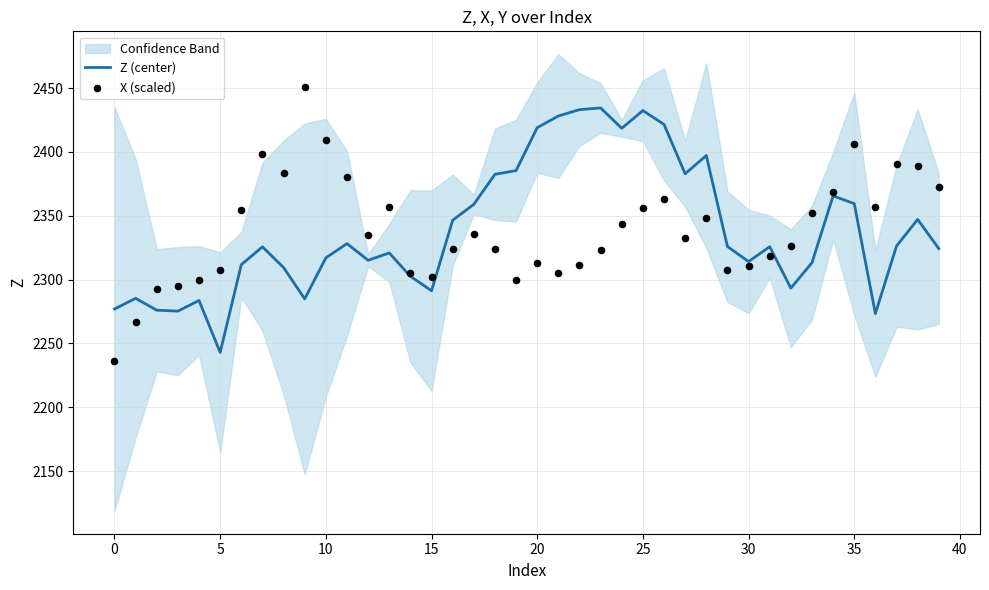

Which series has the widest spread of Y values?

X (scaled)